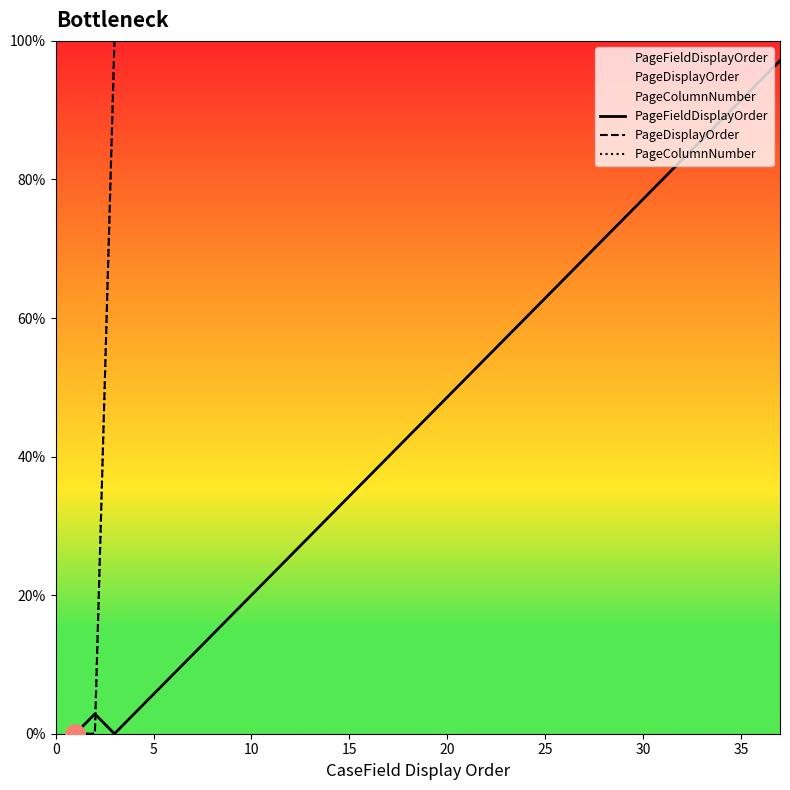

How many distinct data groups are displayed?

3